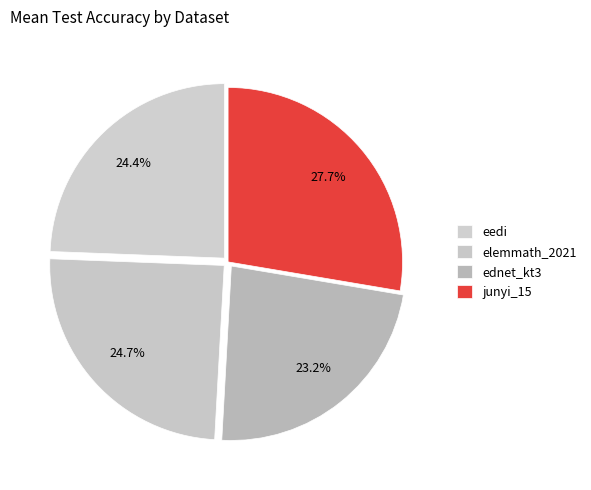

The junyi_15 slice represents 18% of the pie. True or false?

False